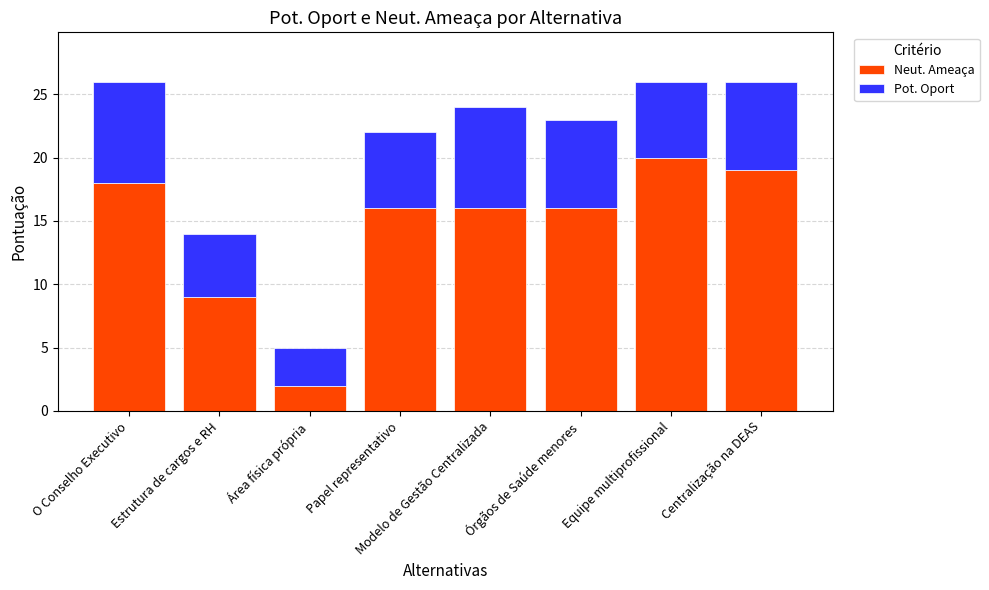

Which category has the highest value in the Neut. Ameaça series?

Equipe multiprofissional